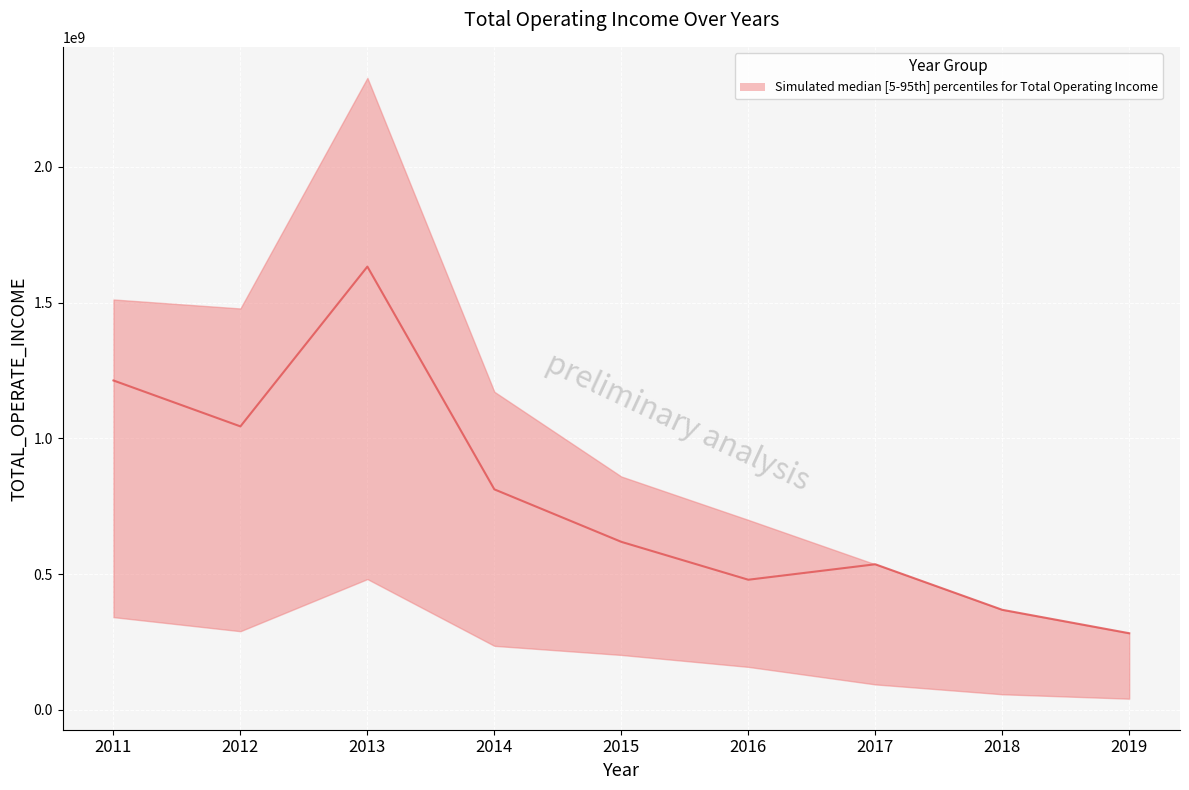

Where is median nearest to the value 957389452?

2012